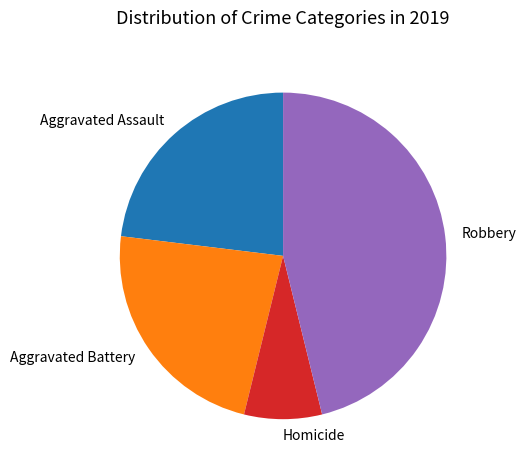

Is the sum of Homicide and Aggravated Assault greater than half?

No